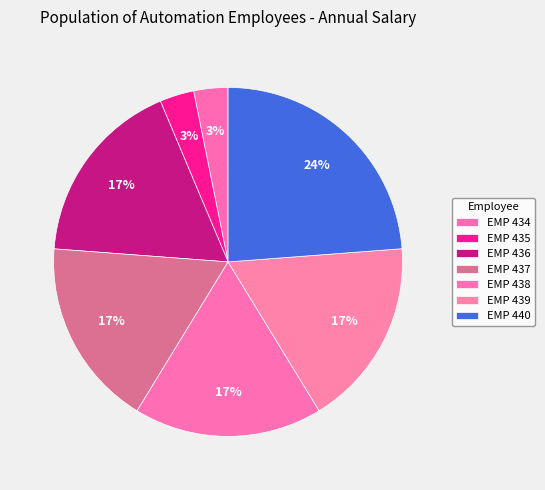

To the nearest percent, what is the average slice percentage?

14%